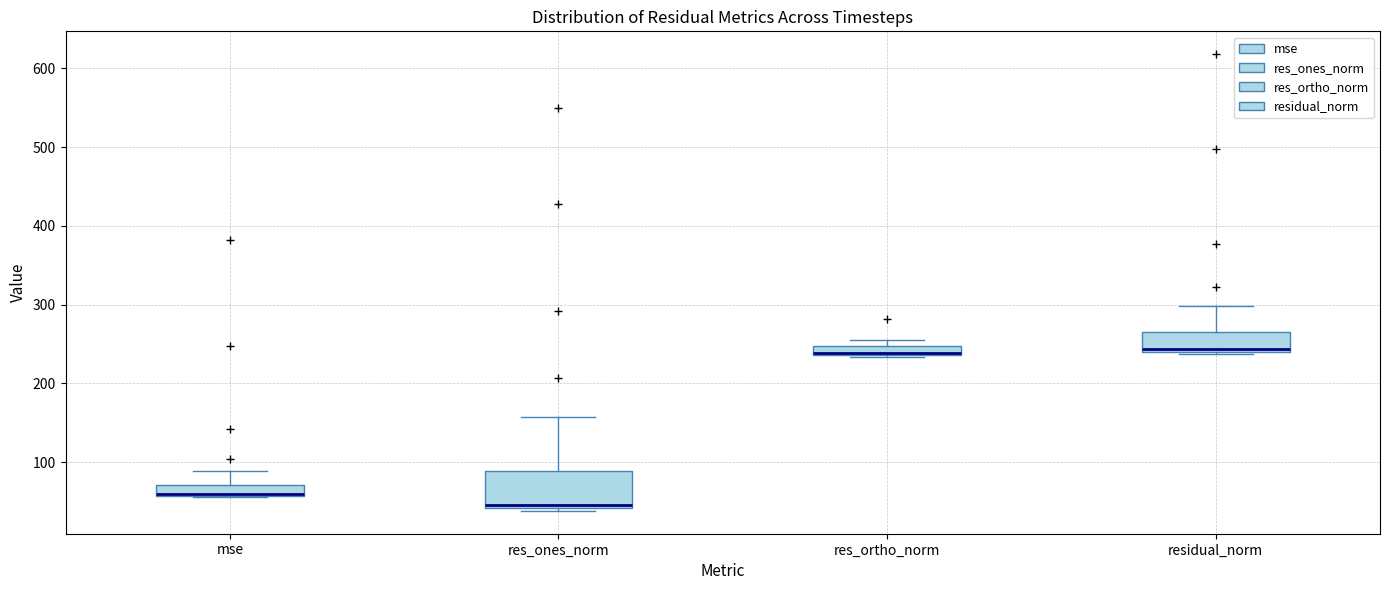

Comparing the boxes themselves (not the whiskers), which one is the tallest?

res_ones_norm